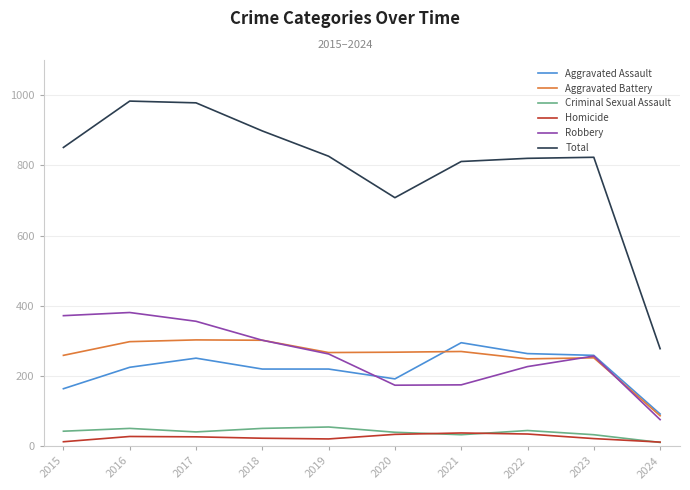

True or false: Aggravated Assault has a value of 59 at 2017.

False